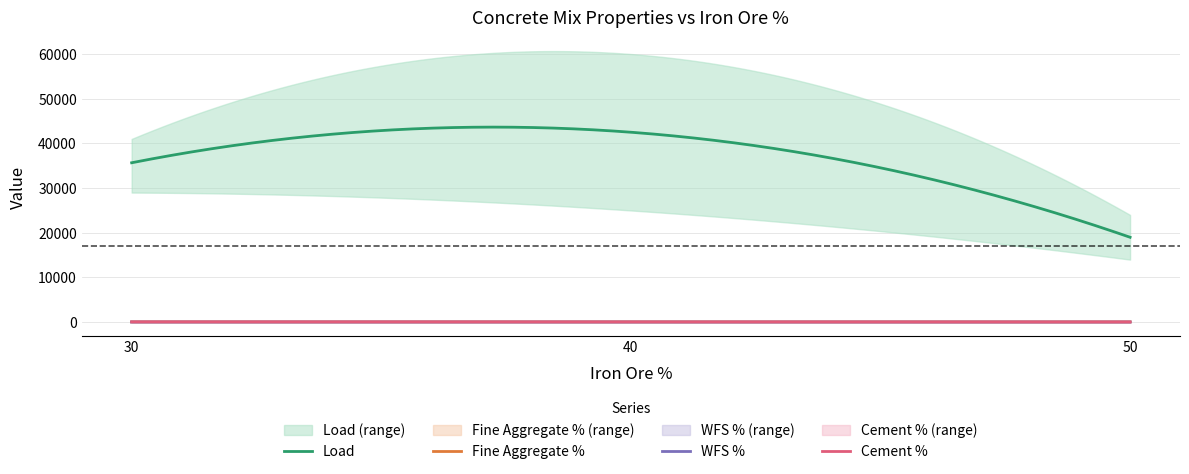

The Load series shows 37497 at 40. True or false?

False